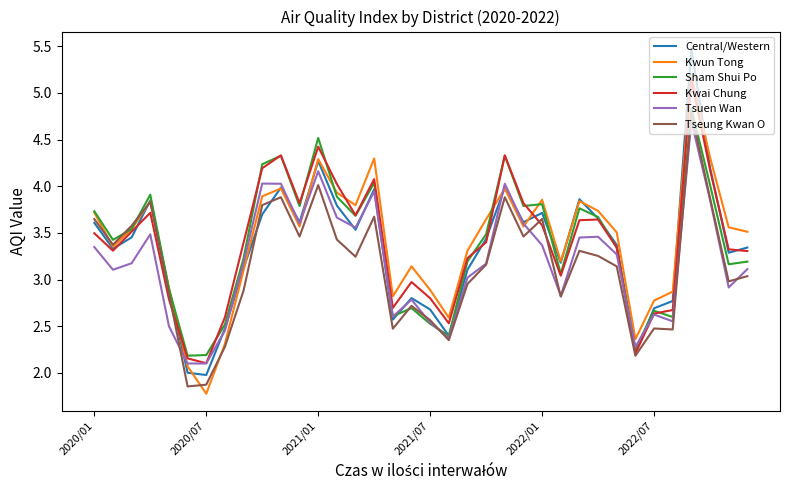

Which series has the largest range (max minus min)?

Central/Western